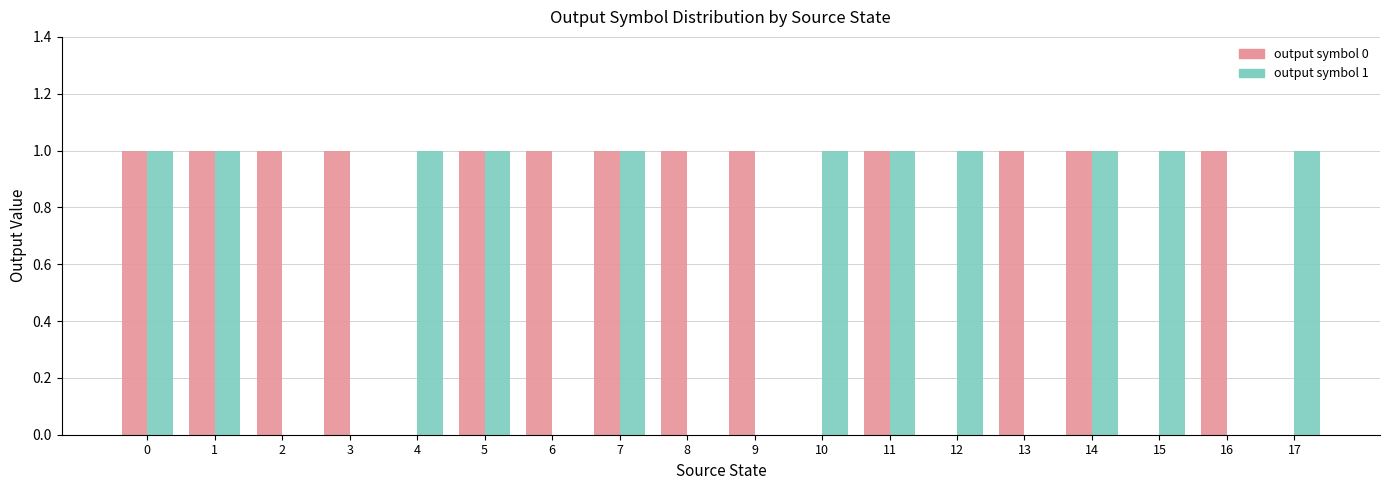

How many distinct data groups are displayed?

2